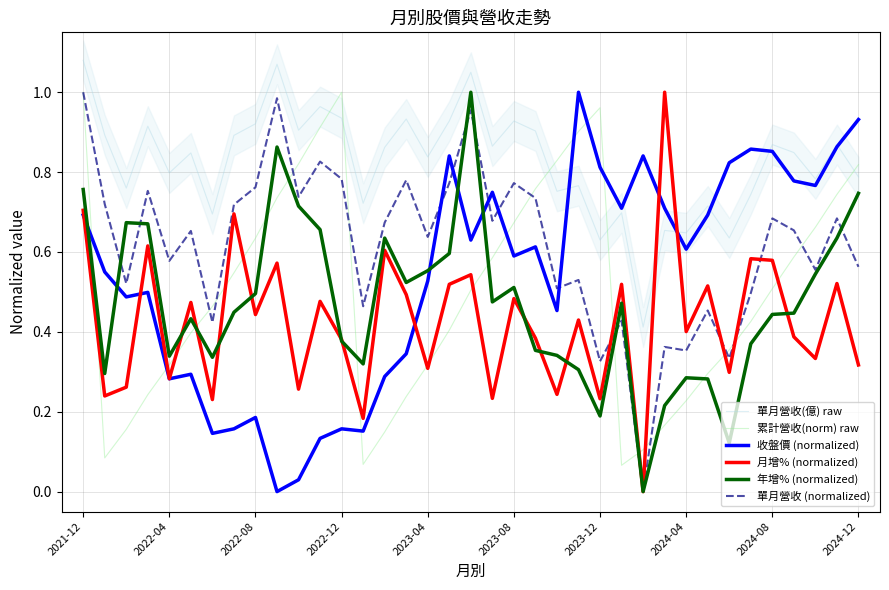

True or false: 累計營收(norm) raw and 單月營收(億) raw intersect in this chart.

True